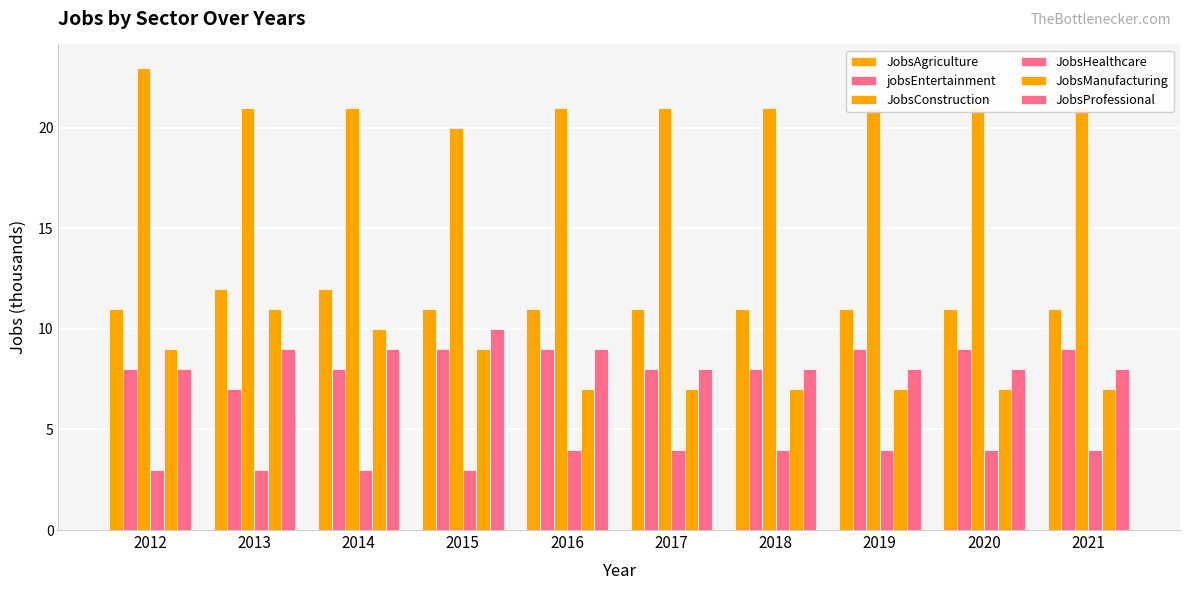

At which category is the sum across all series the highest?

2013